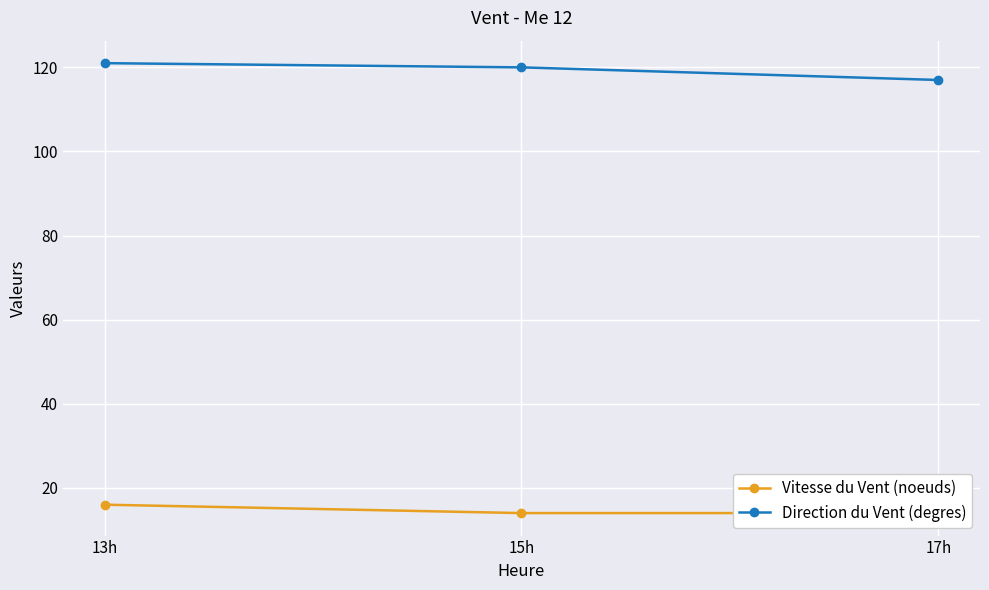

What is the difference between the highest and lowest values at 15h?

106